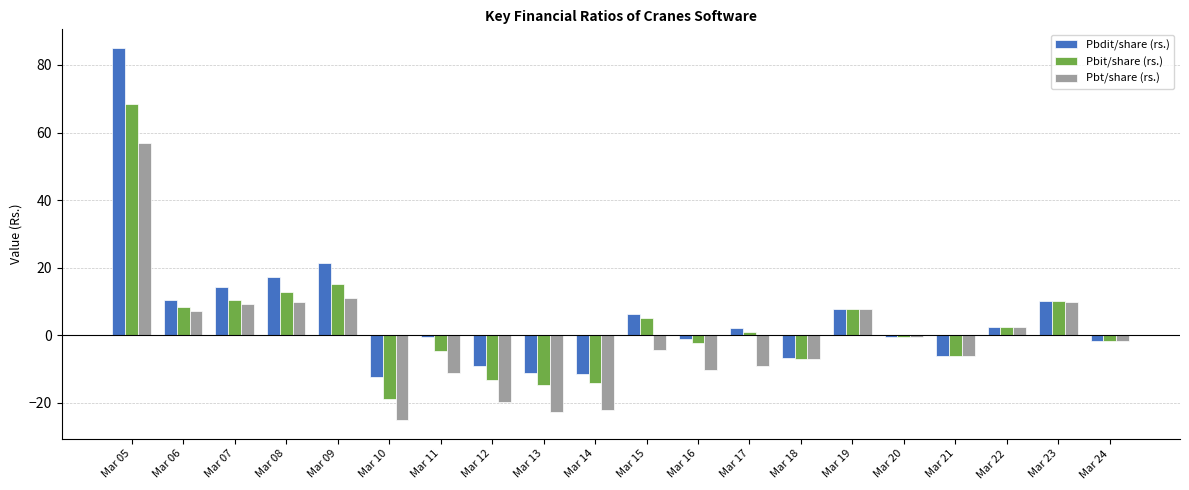

True or false: Pbdit/share (rs.) has a value of -12.3 at Mar 10.

True